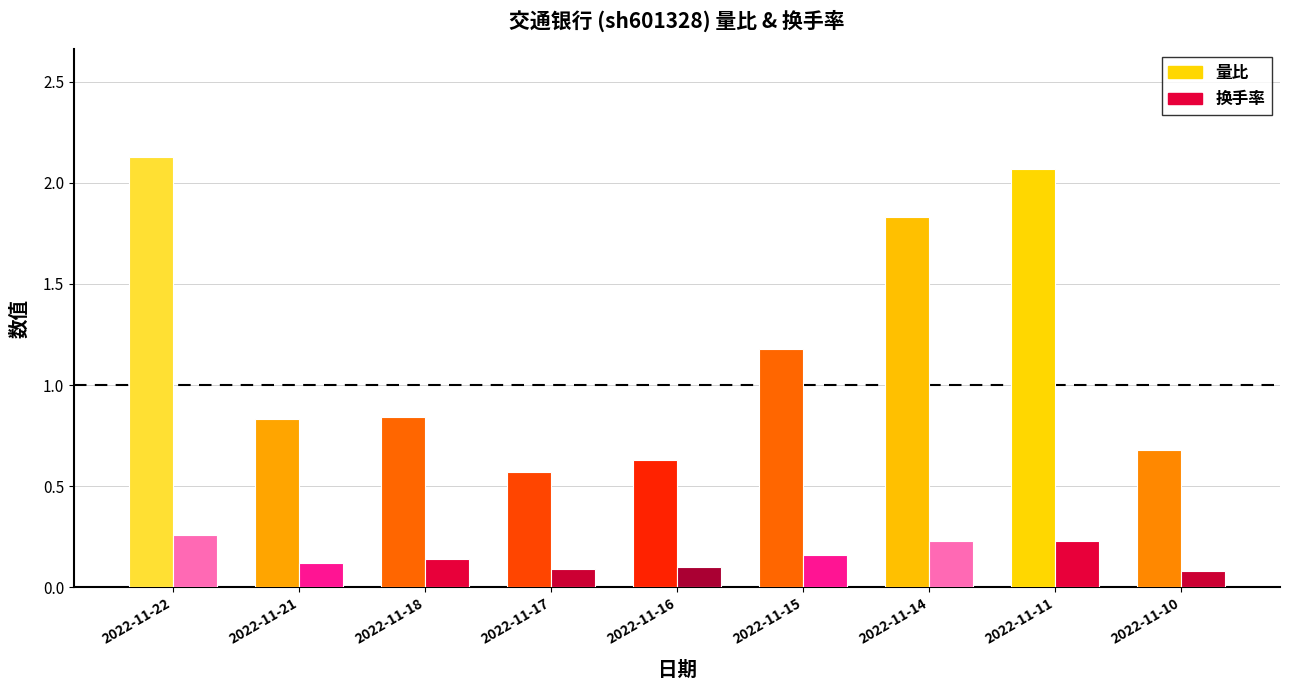

What is the difference between the maximum and minimum values in the 量比 series?

1.6